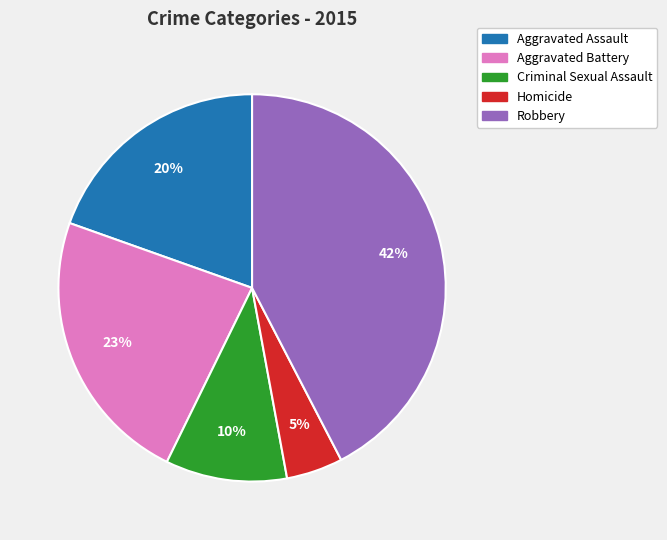

Is it true that Aggravated Battery is 9% of the pie?

False